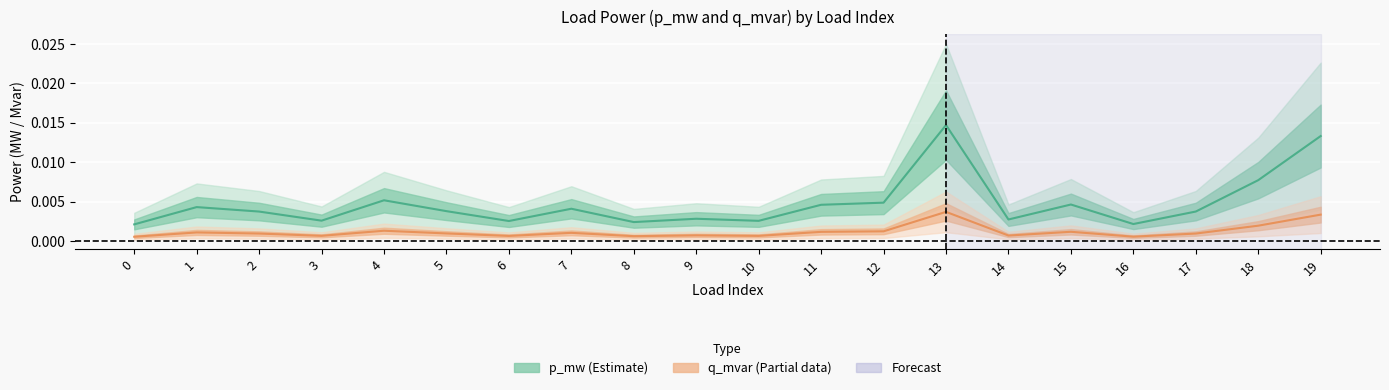

What are all the series names shown in the legend?

p_mw (Estimate), q_mvar (Partial)